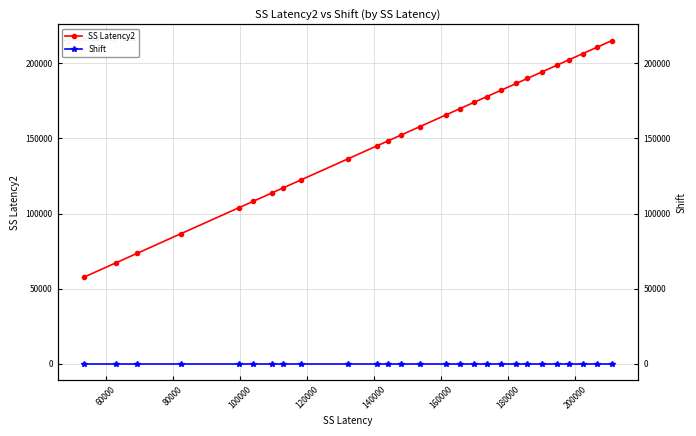

Reading right to left, list all the values displayed in this chart.

SS Latency2: 215211	210606	206421	202272	198831	194271	189939	186693	181938	177912	174039	169728	165723	157818	152097	148308	145062	136332	122523	117132	113799	108093	103977	86553	73527	67152	57669
Shift: 0	0	0	0	0	0	0	0	0	0	0	0	0	0	0	0	0	0	0	0	0	0	0	0	0	0	0